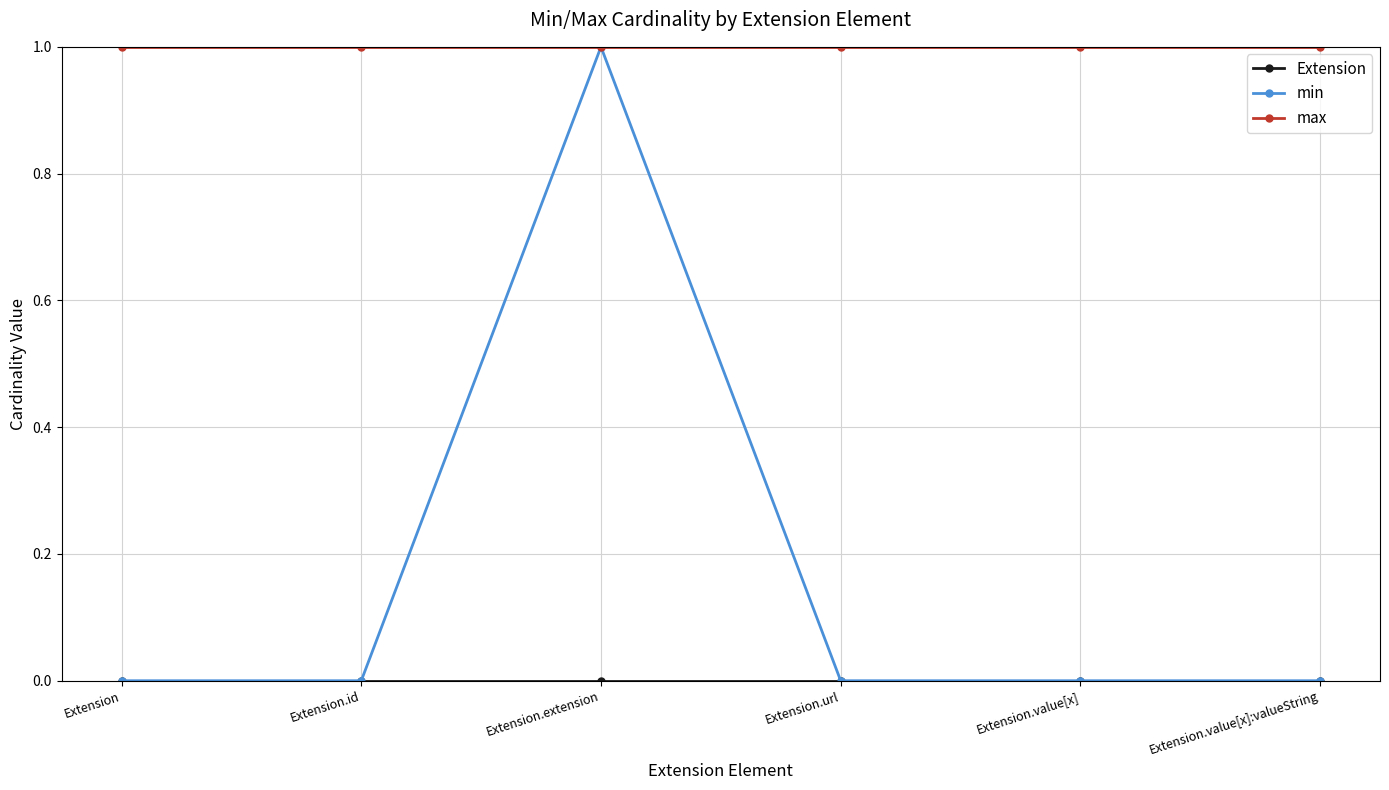

Is this an area chart (filled region under the line)?

No